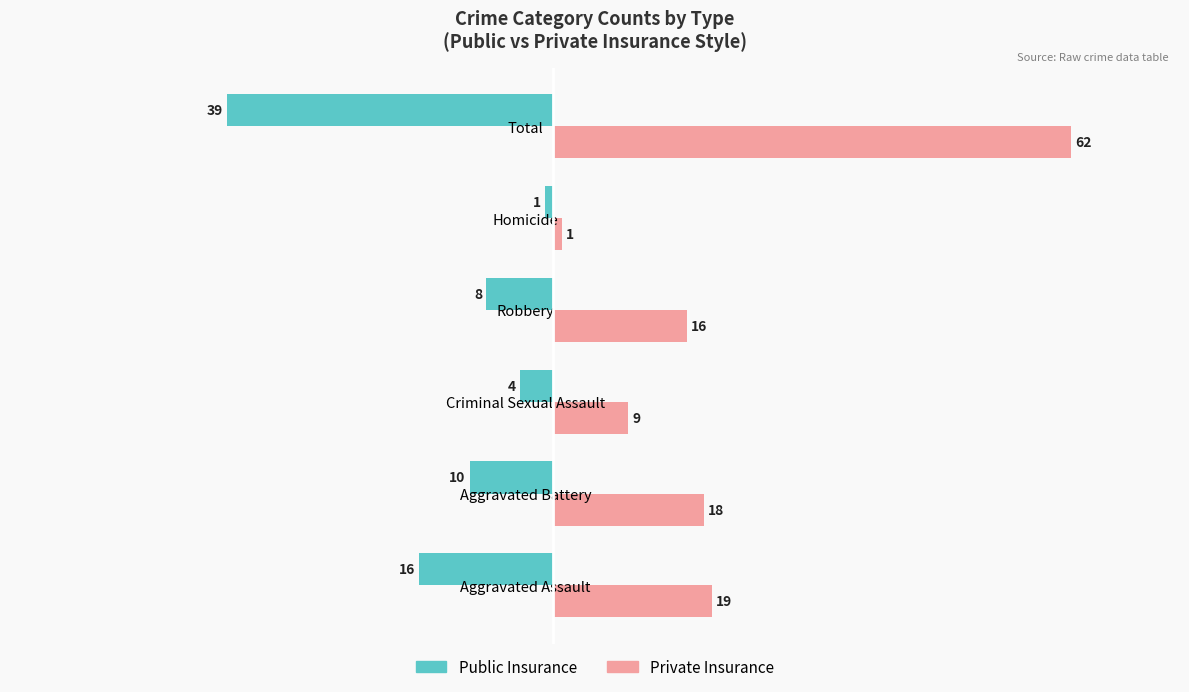

At which label is Public Insurance closest to -20?

Aggravated Assault